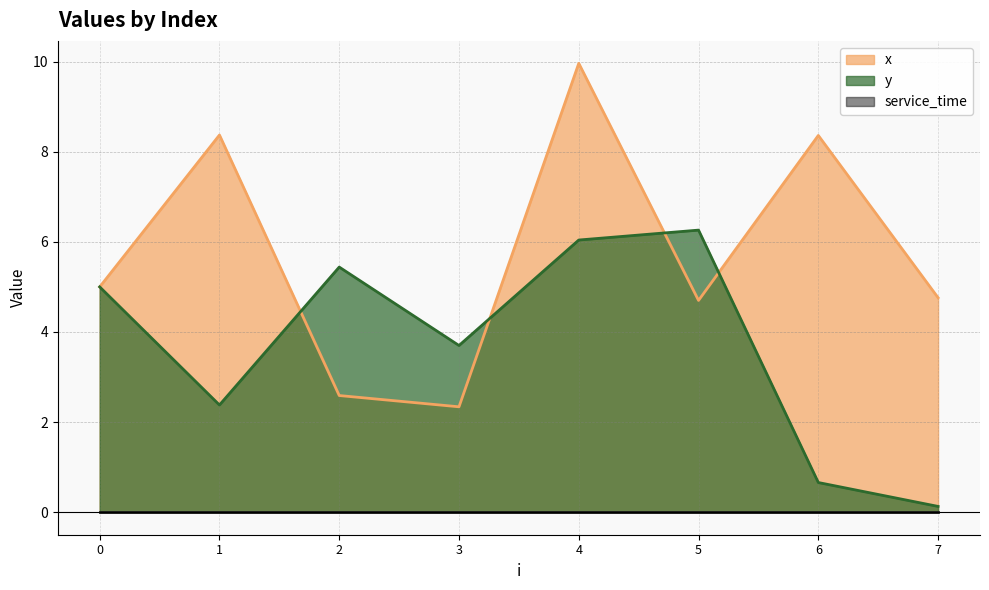

What is the value of the y point at the 7th from the left?

0.7